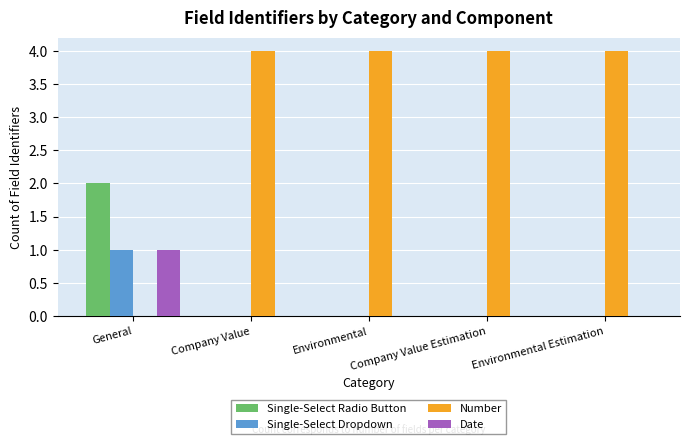

Between General and Company Value Estimation, which series saw the biggest shift?

Number